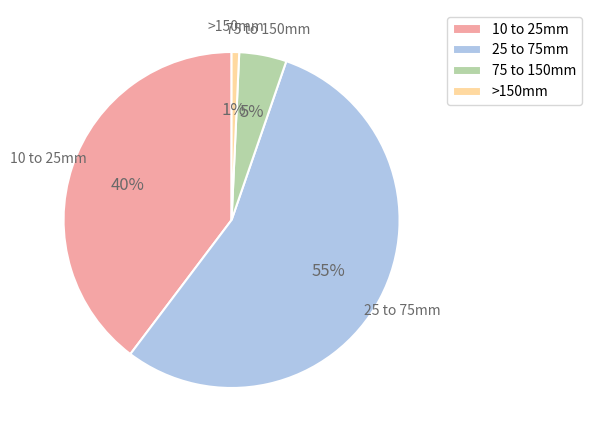

Is the sum of 10 to 25mm and 25 to 75mm greater than half?

Yes